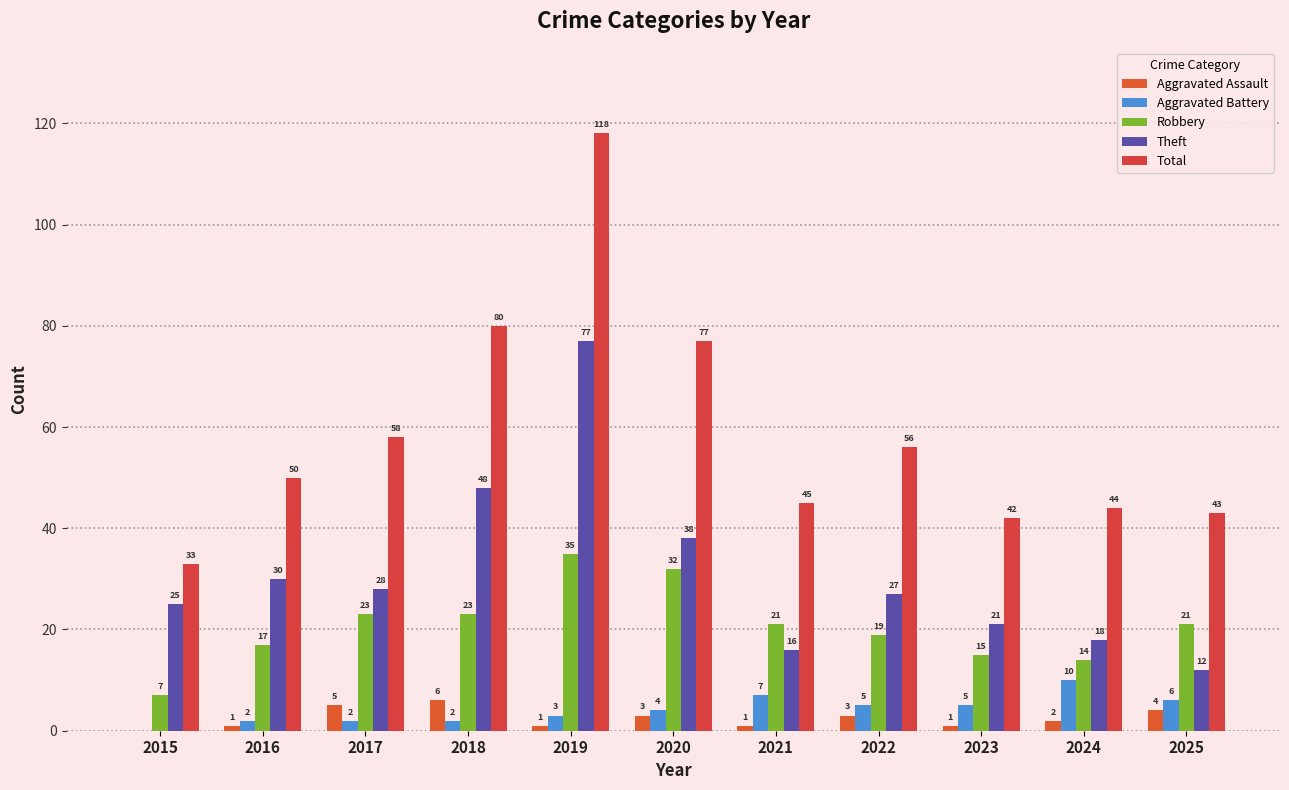

Reading left to right, extract all data points from this chart.

Aggravated Assault: 0	1	5	6	1	3	1	3	1	2	4
Aggravated Battery: 0	2	2	2	3	4	7	5	5	10	6
Robbery: 7	17	23	23	35	32	21	19	15	14	21
Theft: 25	30	28	48	77	38	16	27	21	18	12
Total: 33	50	58	80	118	77	45	56	42	44	43